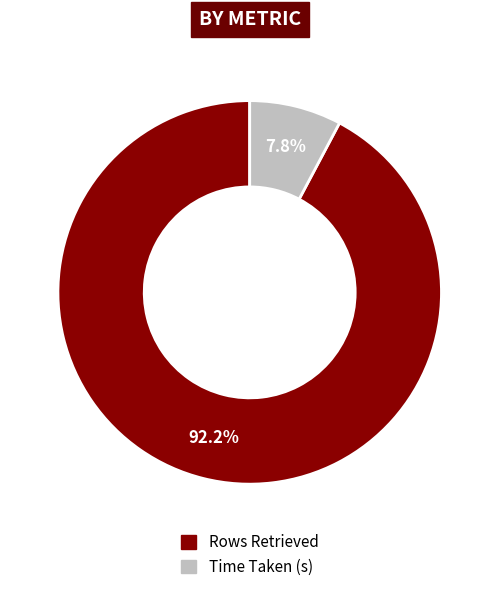

What is the largest slice in the pie chart?

Rows Retrieved